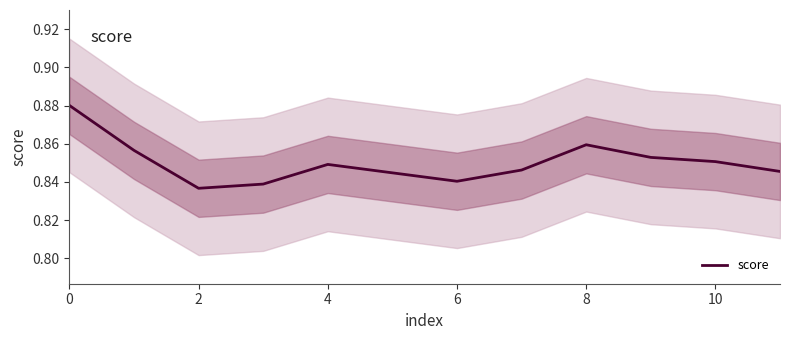

How many points are higher than both their immediate neighbors (excluding endpoints)?

2